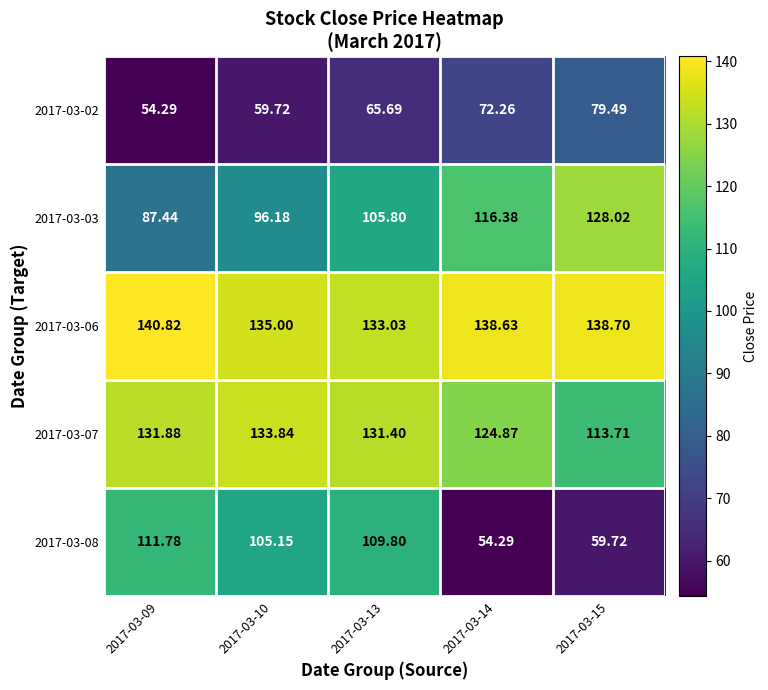

Is the value of 2017-03-03 at 2017-03-13 greater than the value of 2017-03-07 at 2017-03-10?

No